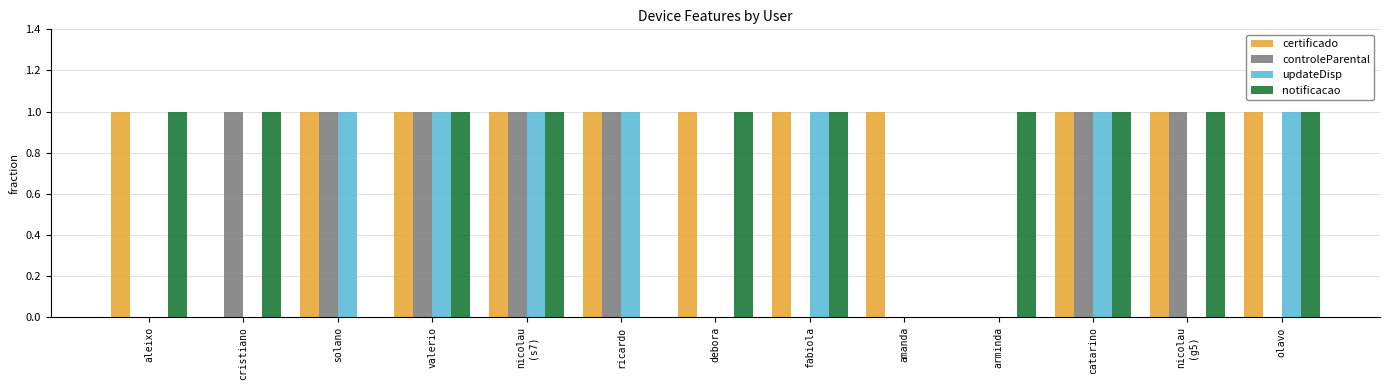

Which series has the largest total across all categories?

certificado